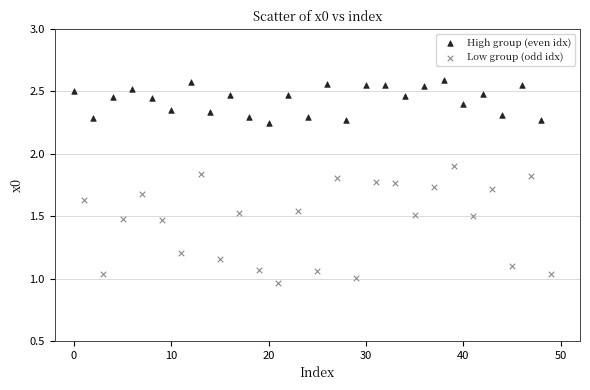

Which series reaches the minimum Y coordinate?

Low group (odd idx)